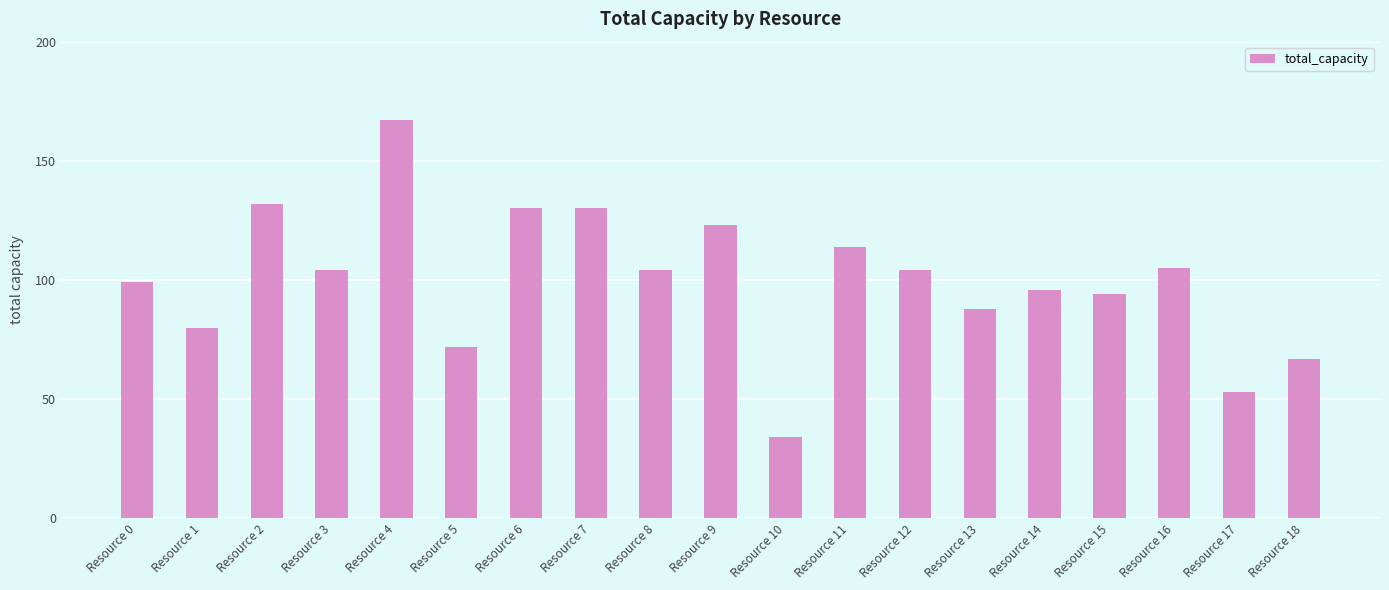

Are the bars grouped side by side (vs. stacked)?

No